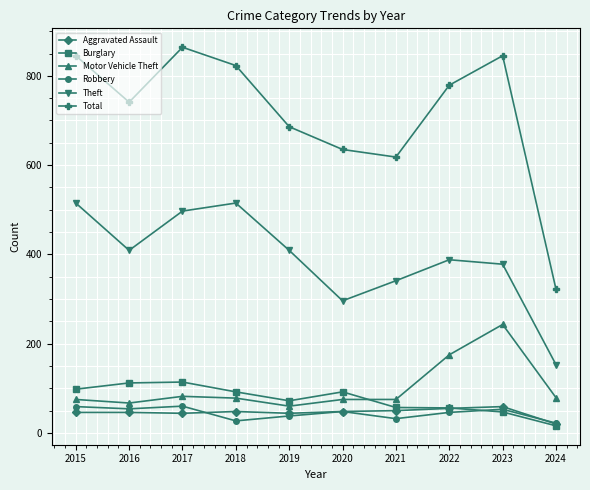

How many lines are shown in the chart?

6